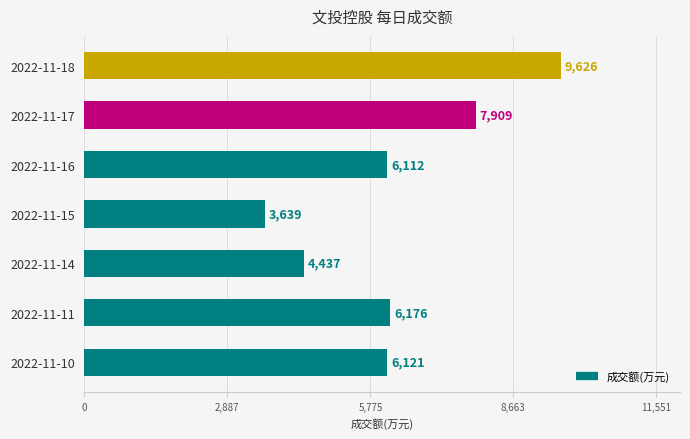

What is the difference between the values at 2022-11-18 and 2022-11-17?

1717